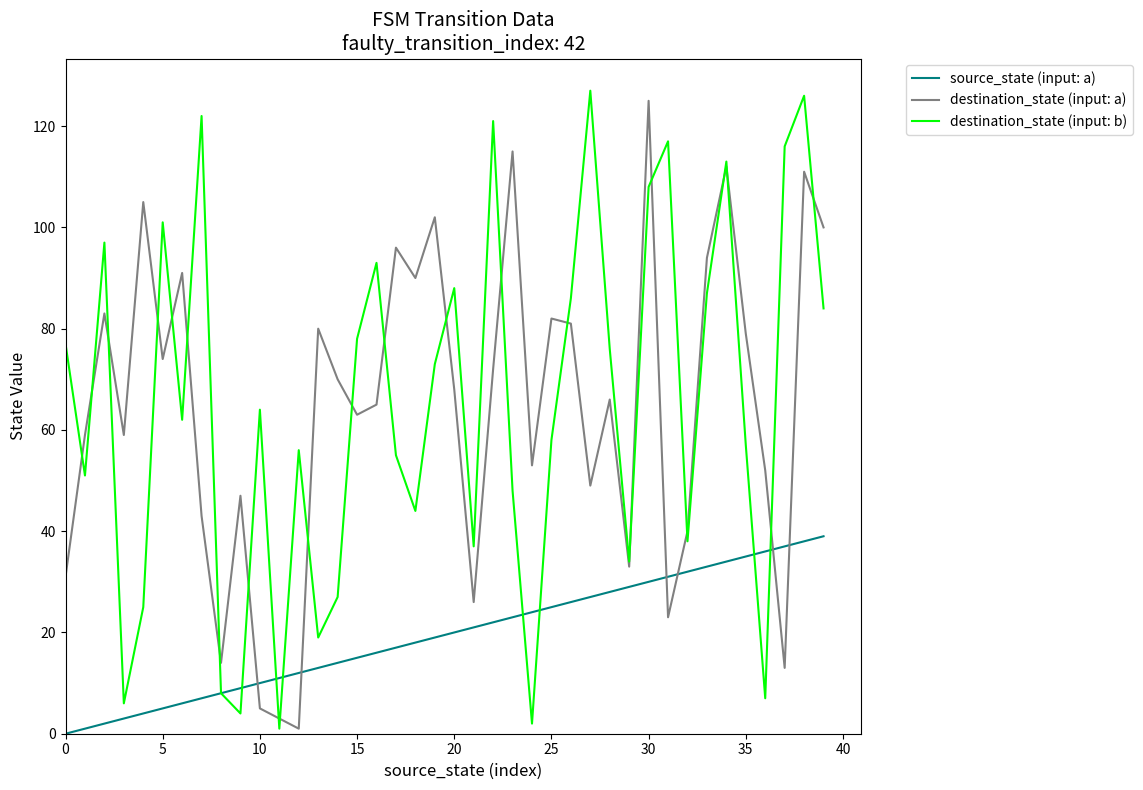

After their last crossing, which series has the higher values: destination_state (input: a) or source_state (input: a)?

destination_state (input: a)